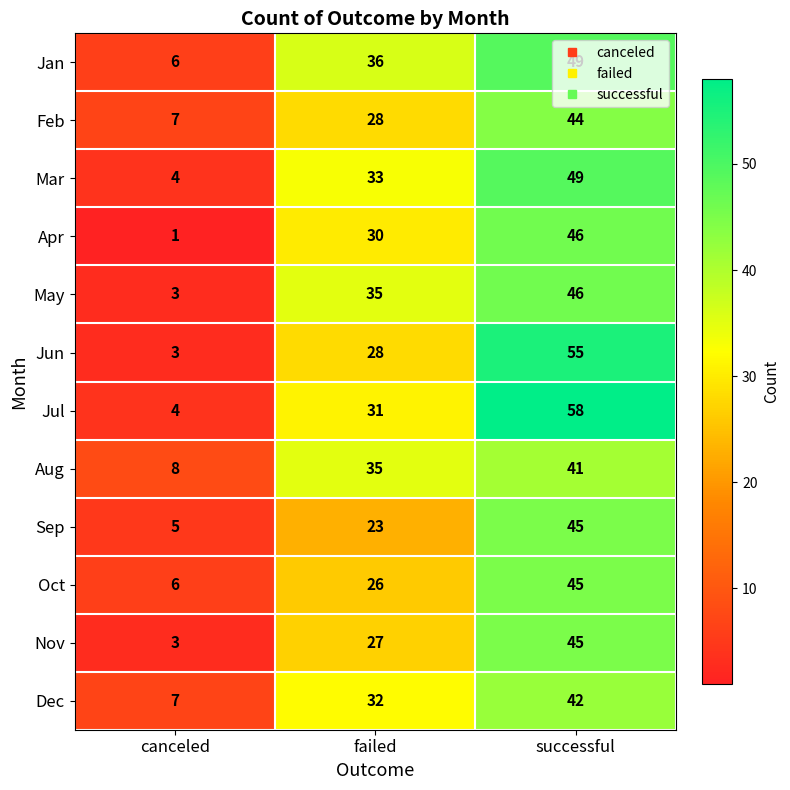

How many categories are shown in the chart?

3